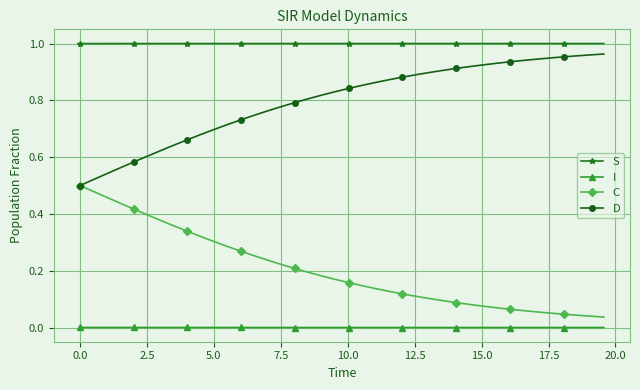

Rank the series by their average value, from highest to lowest.

S, D, C, I